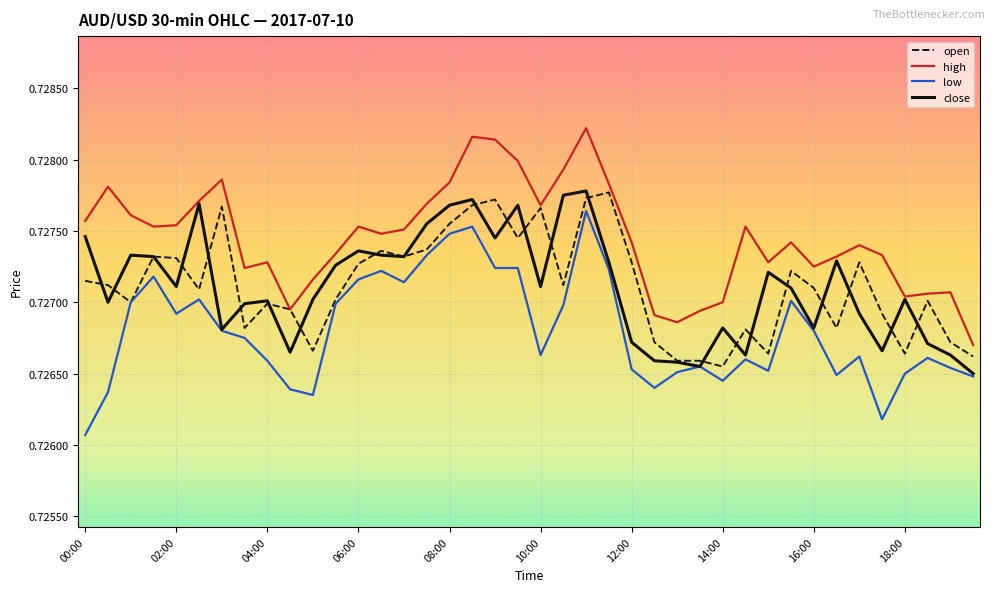

True or false: high and low intersect in this chart.

False